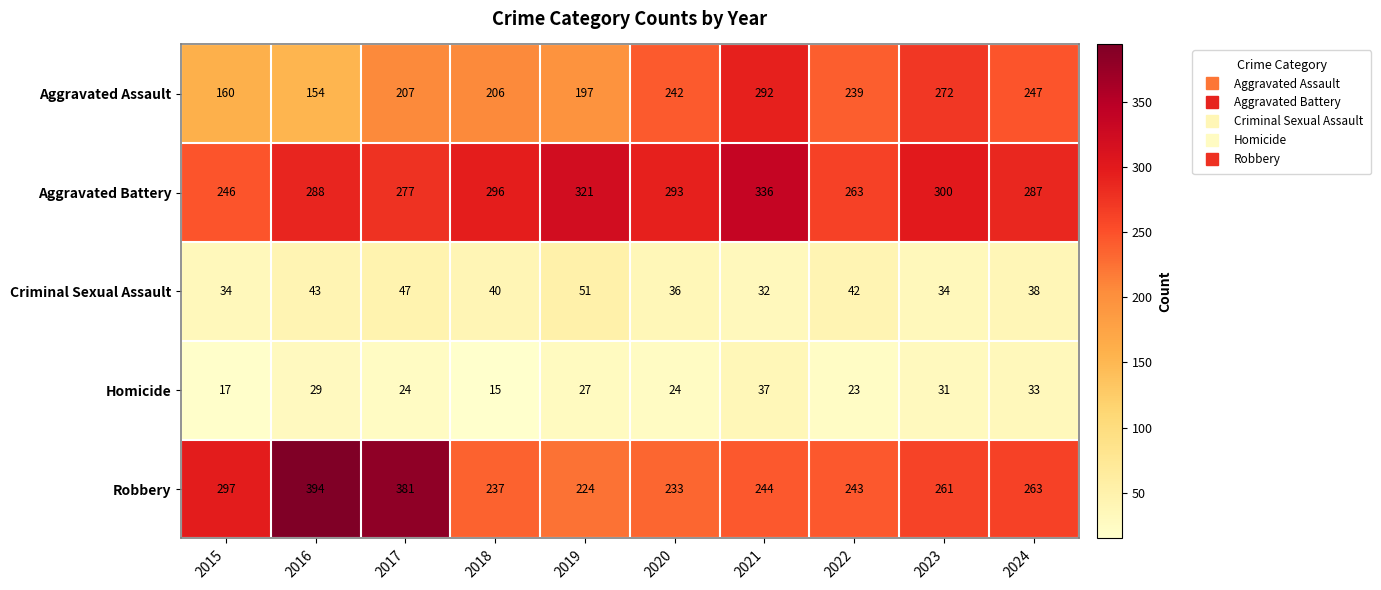

What is the difference between the highest and lowest values at 2021?

304